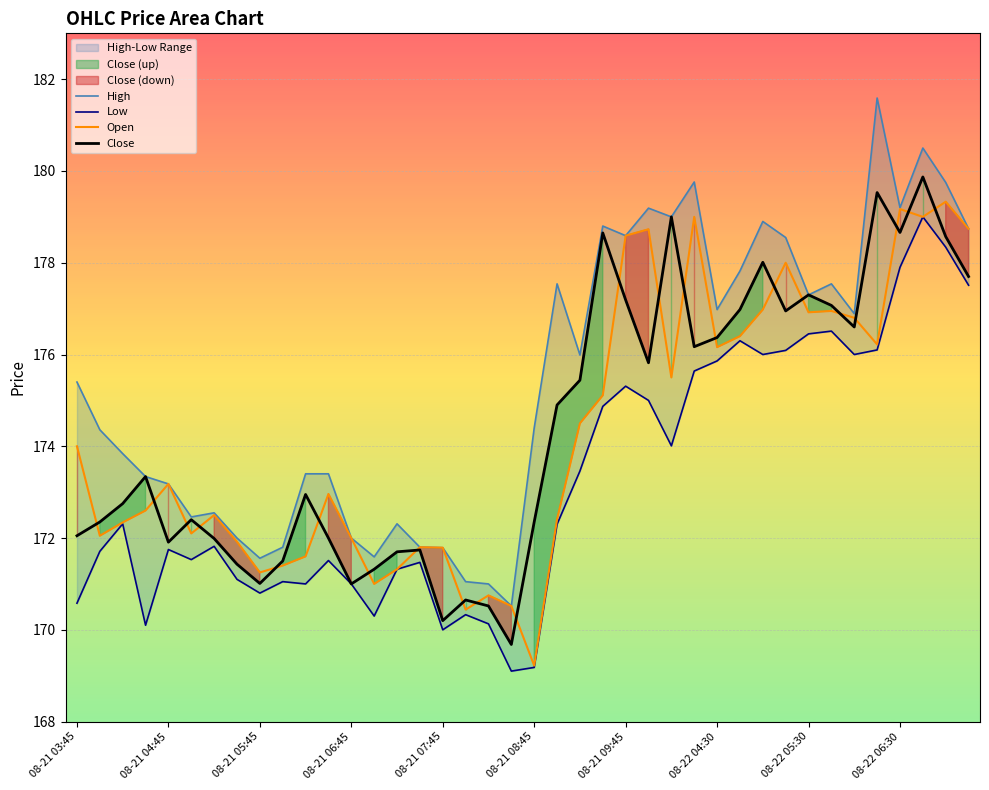

What is the minimum value for Open?

169.2